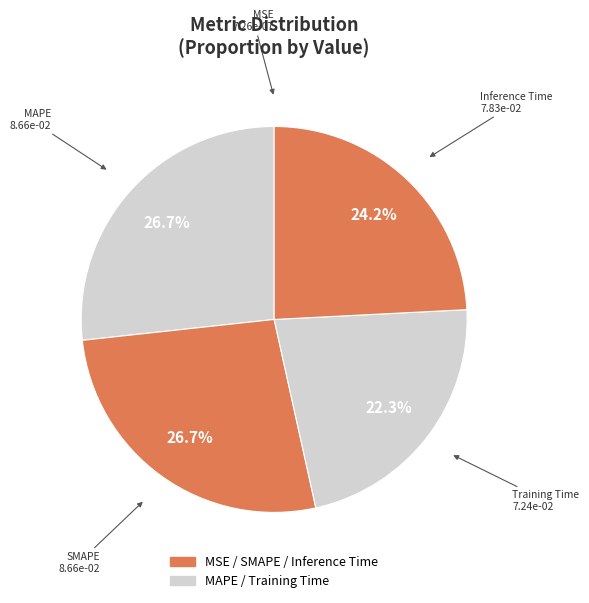

What is the largest slice in the pie chart?

SMAPE